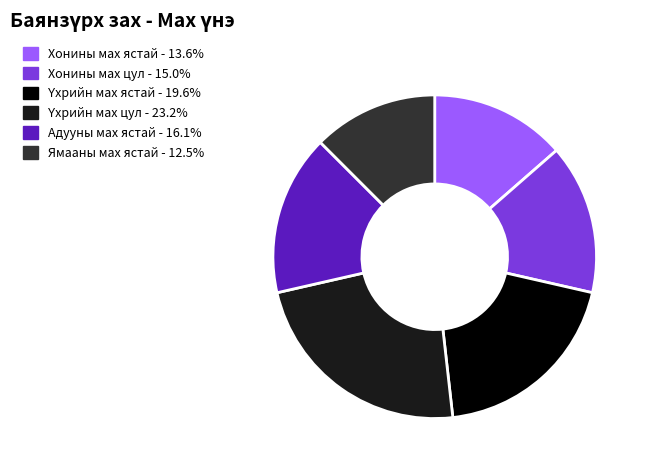

Does Ямааны мах ястай - 12.5% represent more than half of the total?

No